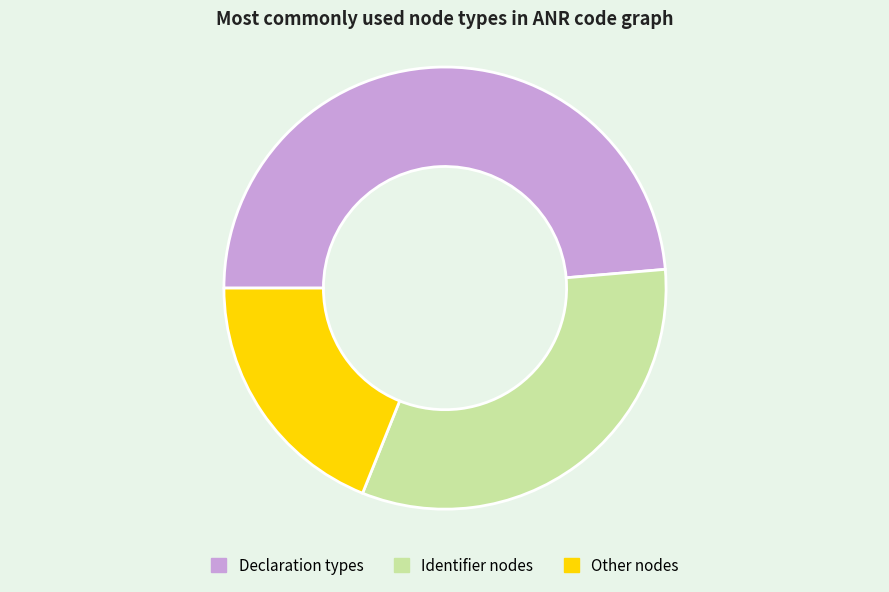

Rank the categories by value from highest to lowest.

Declaration types, Identifier nodes, Other nodes